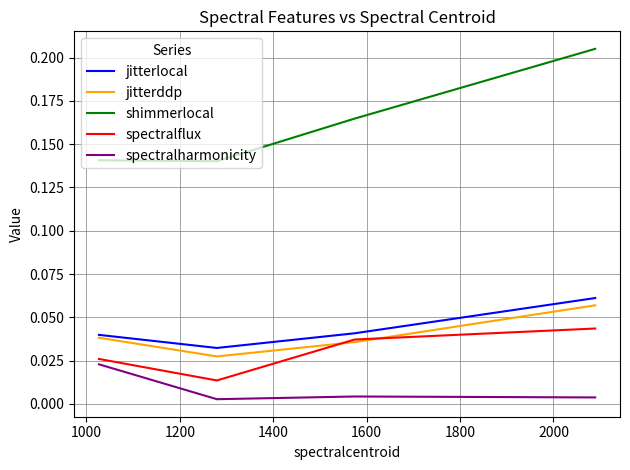

True or false: jitterlocal and spectralharmonicity intersect in this chart.

False